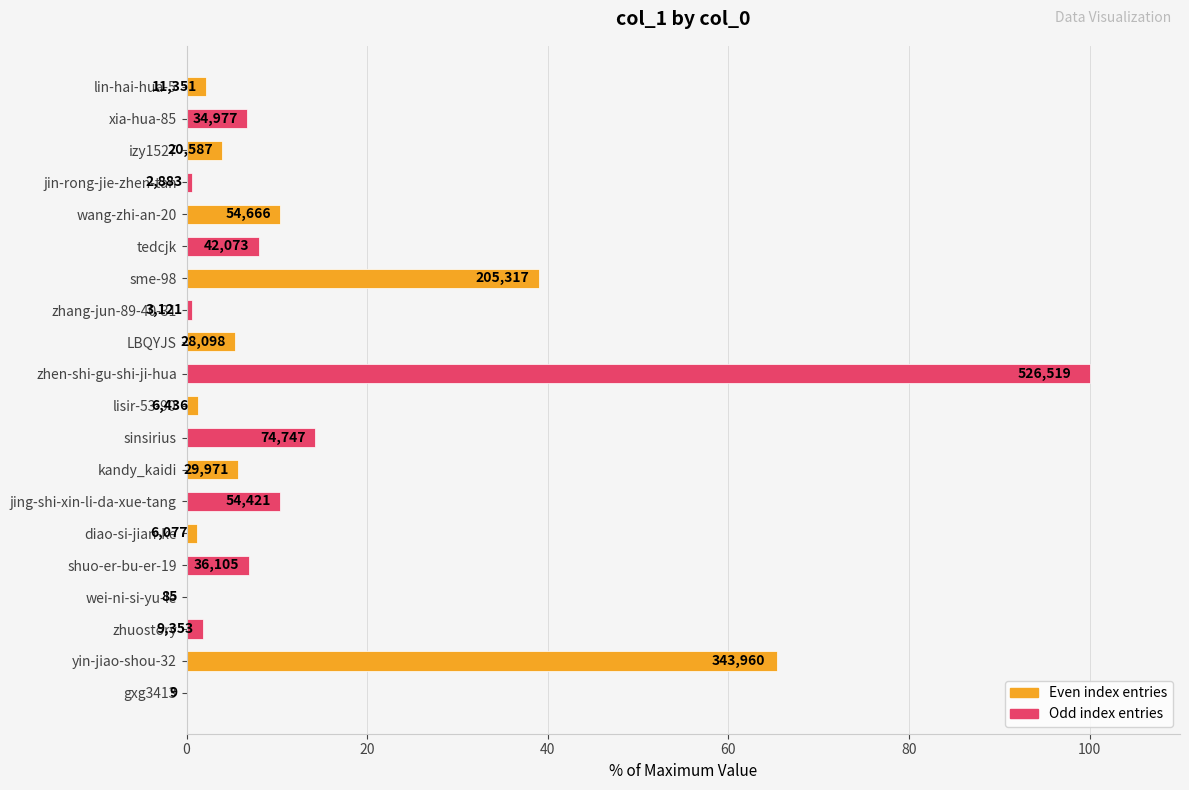

The value at sme-98 is 63.9. True or false?

False